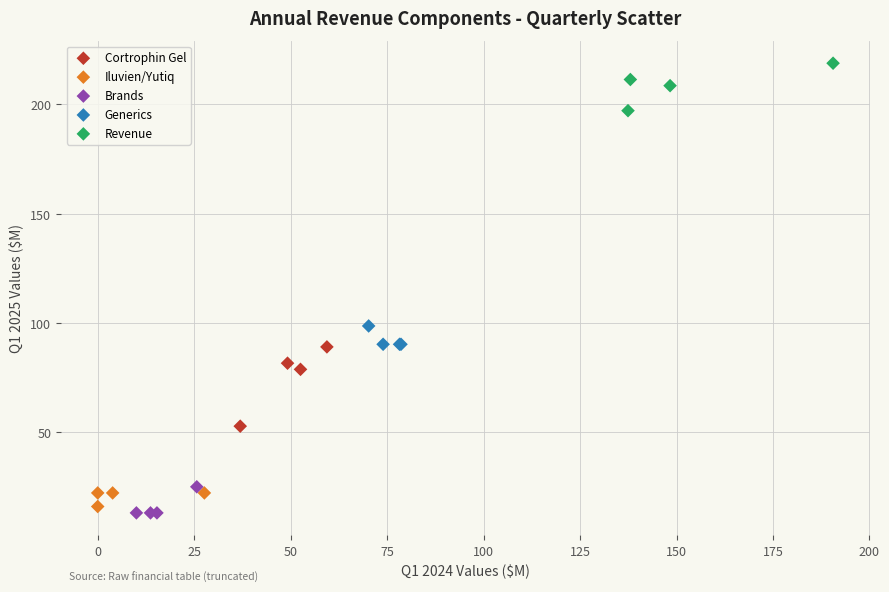

Which series contains the highest Y value?

Revenue